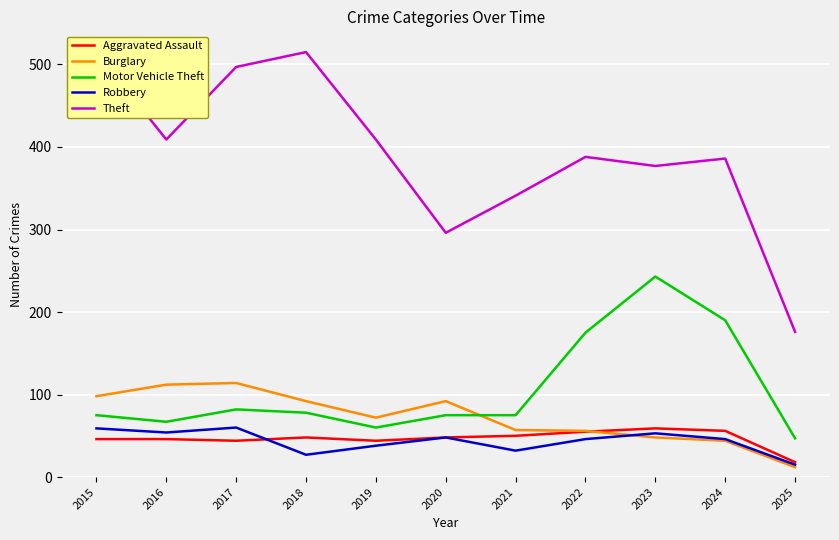

Reading right to left, what are all the values shown in this chart?

Aggravated Assault: 18	56	59	55	50	48	44	48	44	46	46
Burglary: 12	44	48	56	57	92	72	92	114	112	98
Motor Vehicle Theft: 47	190	243	175	75	75	60	78	82	67	75
Robbery: 15	46	53	46	32	48	38	27	60	54	59
Theft: 176	386	377	388	341	296	409	515	497	409	515